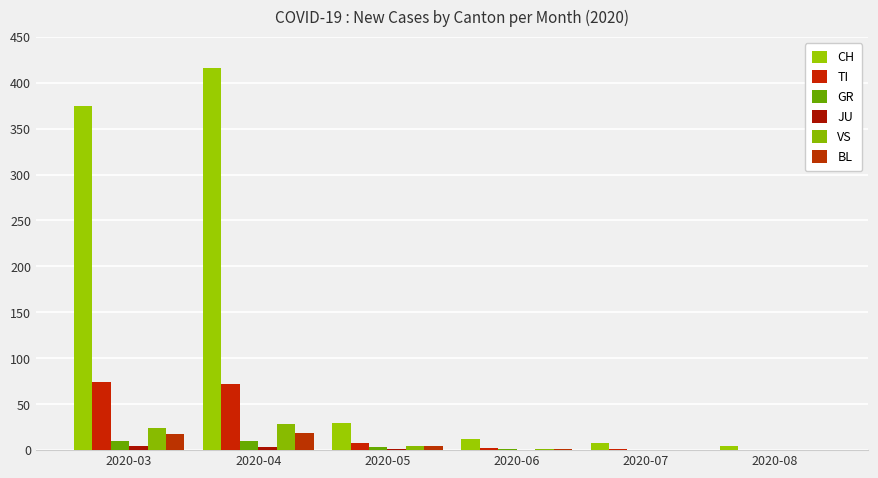

How many groups of bars are there?

6